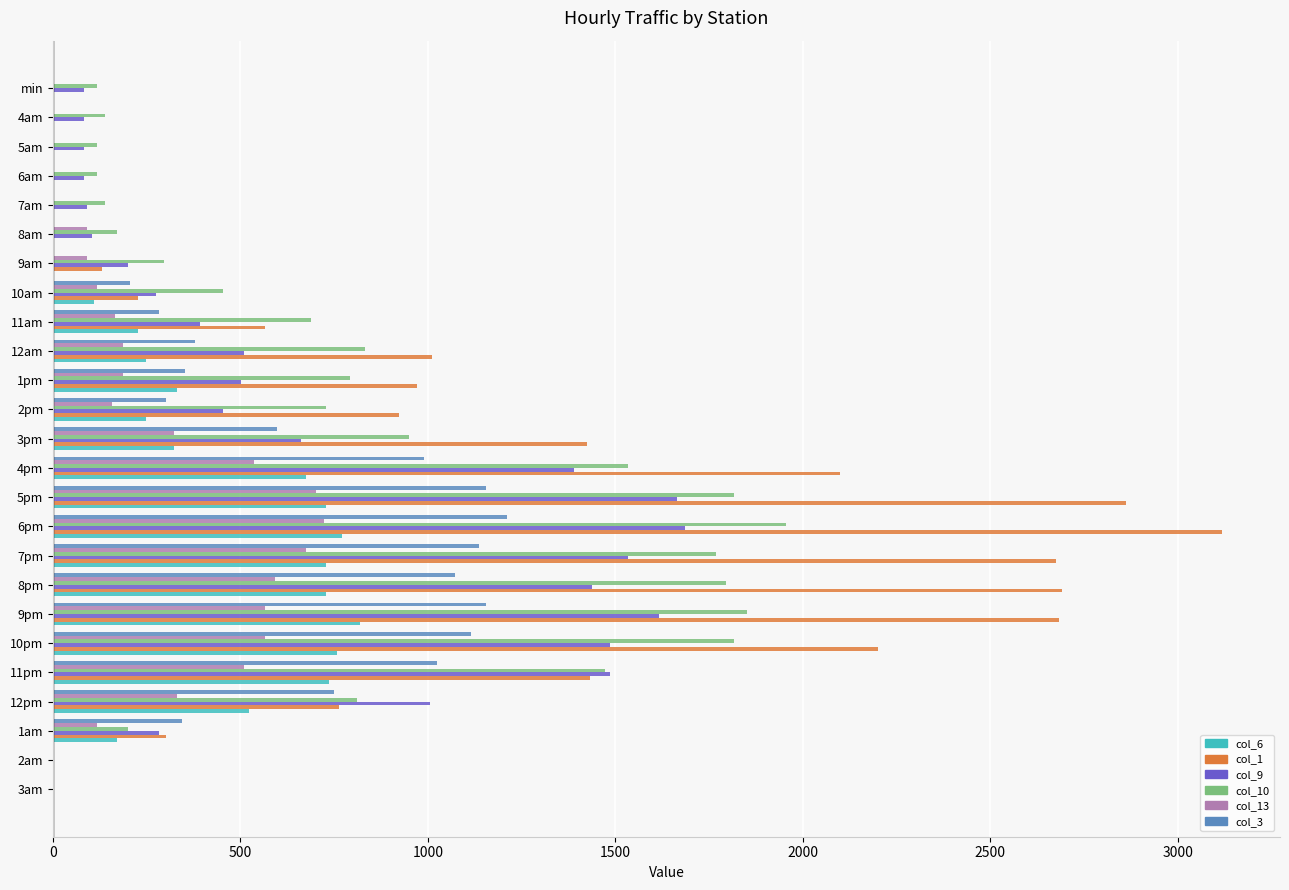

Which series changed the most between 1pm and 7am?

col_1